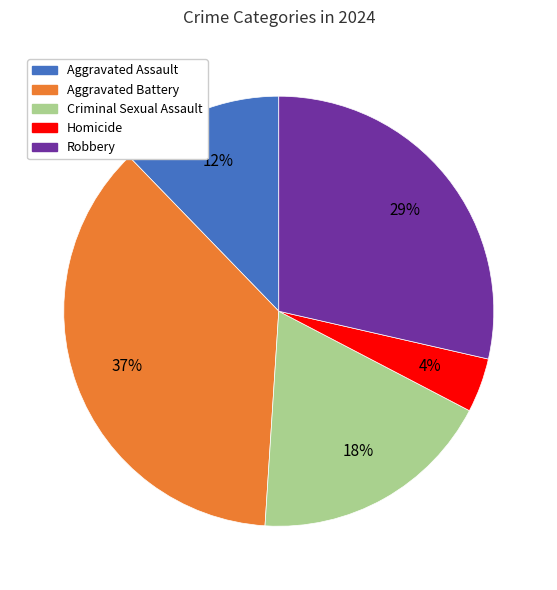

Does Homicide represent more than half of the total?

No